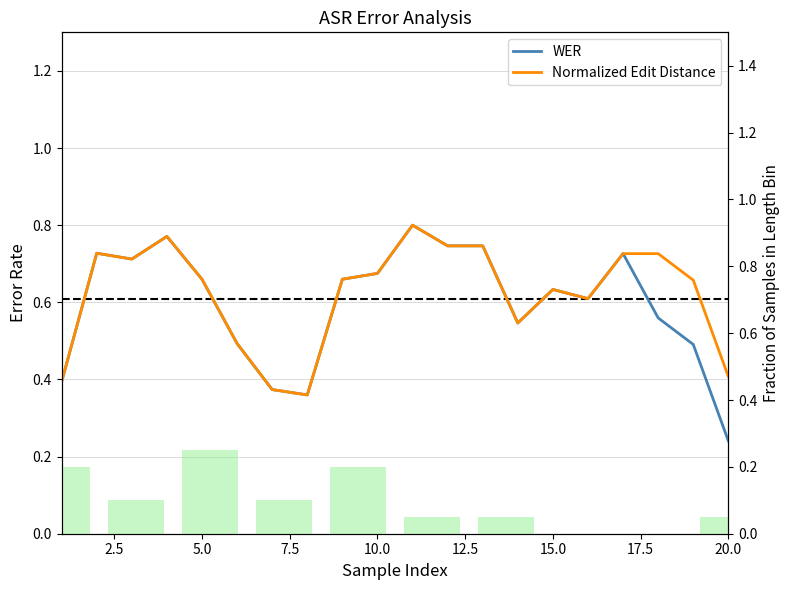

What is the maximum value shown in the chart?

0.8